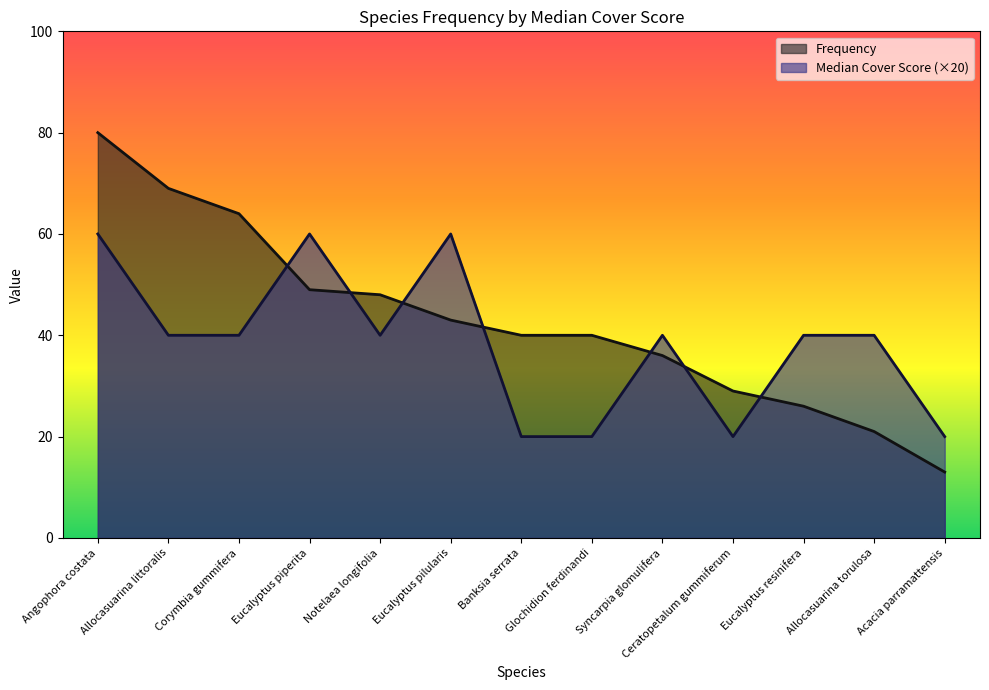

What value does the Frequency series have at Eucalyptus pilularis, to the nearest 10?

40